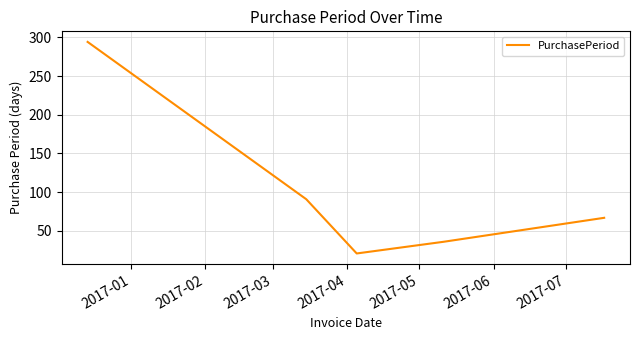

What is the average value?

102